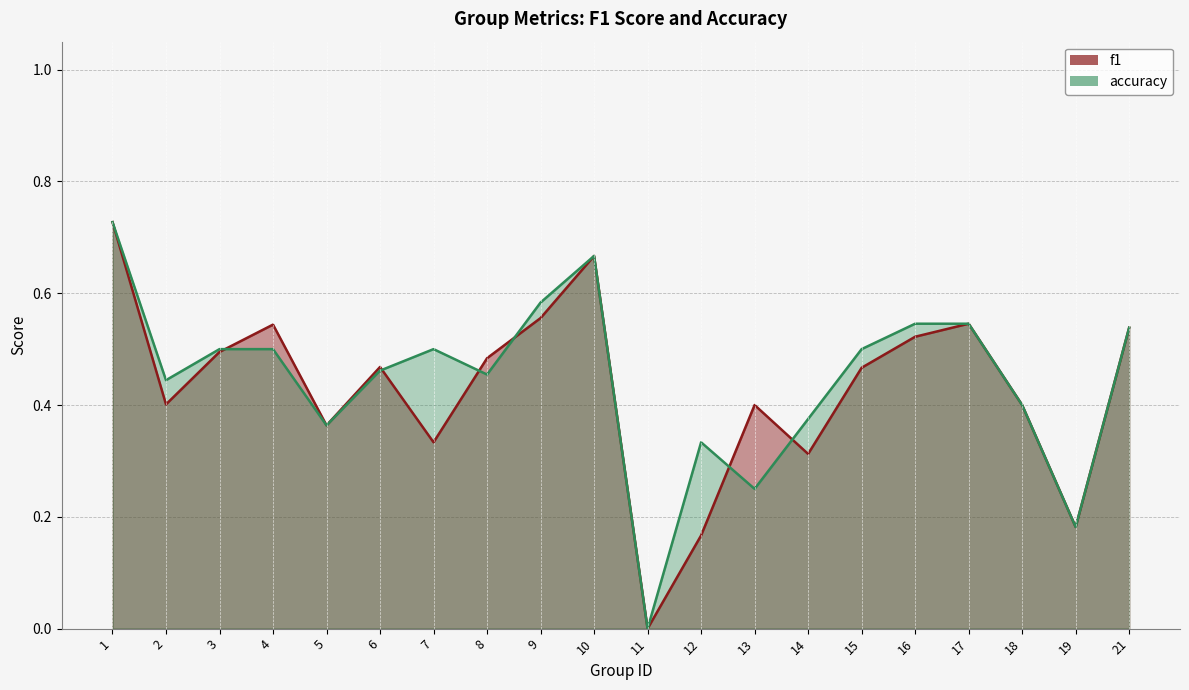

True or false: f1 has more than 2 points higher than both neighbors.

True